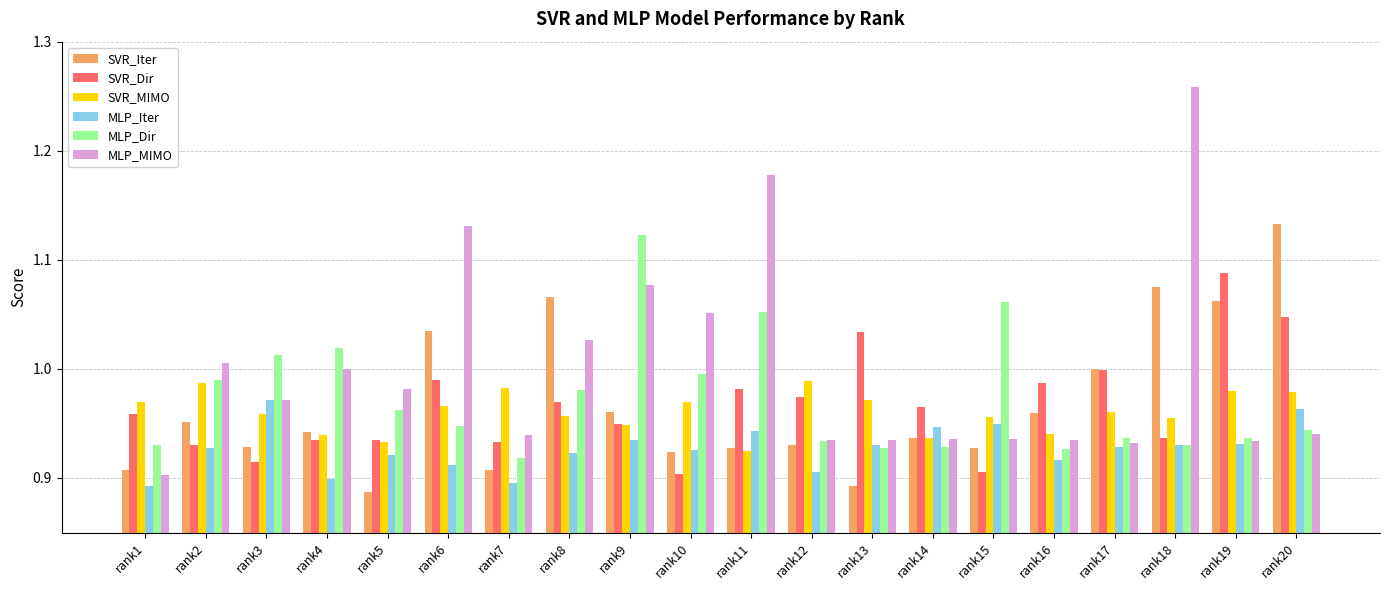

At which label is MLP_Dir closest to 1?

rank10